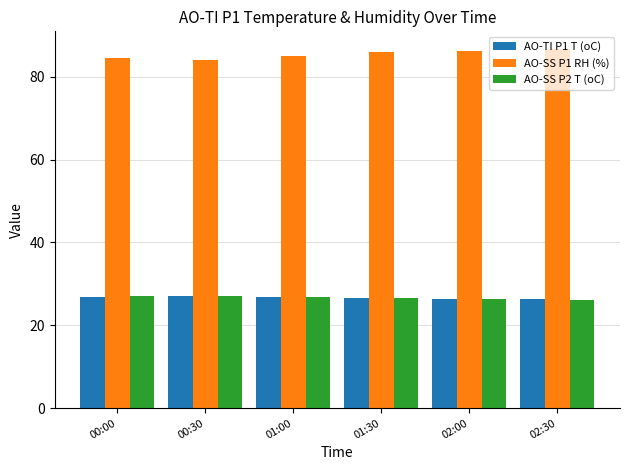

How many groups of bars are there?

6